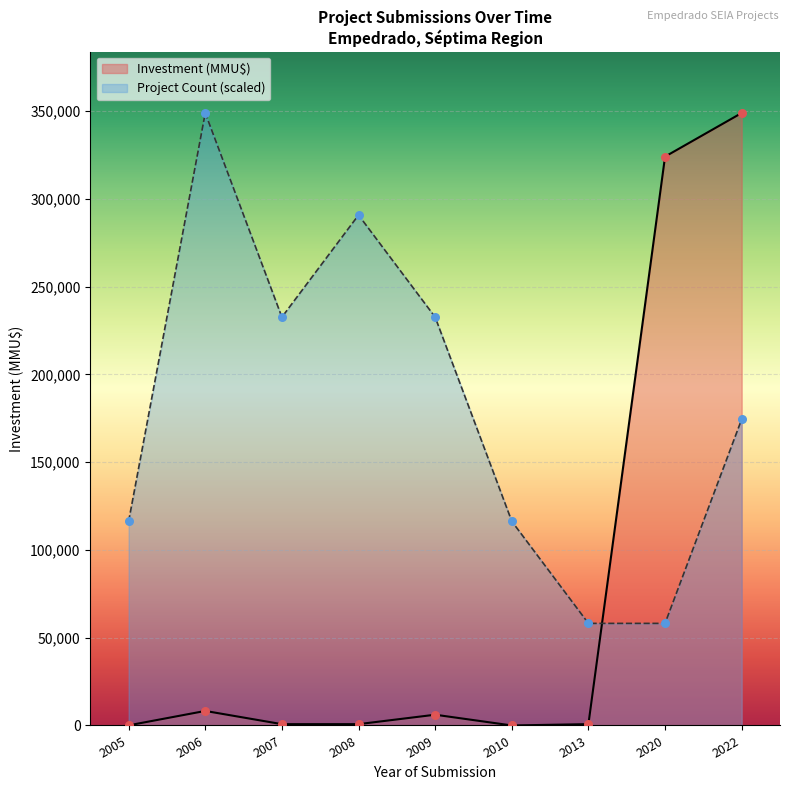

What are all the series names shown in the legend?

Investment (MMU$), Project Count (scaled)